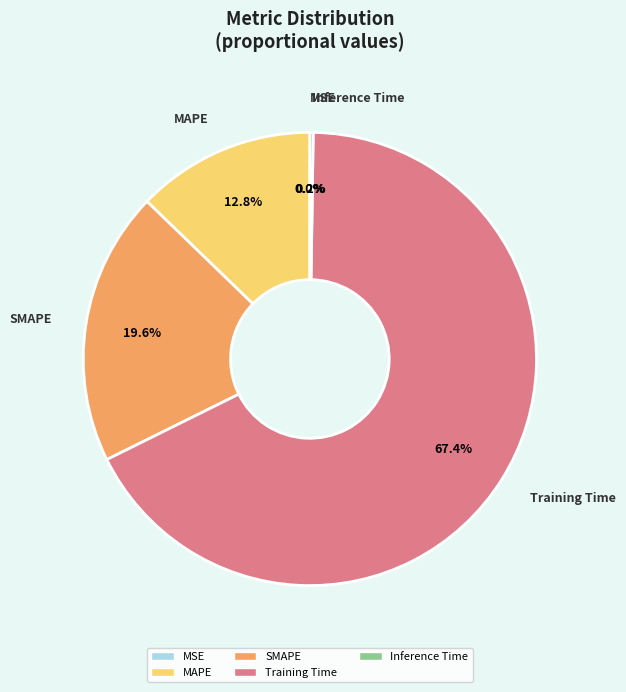

Which has a higher value, MAPE or MSE?

MAPE